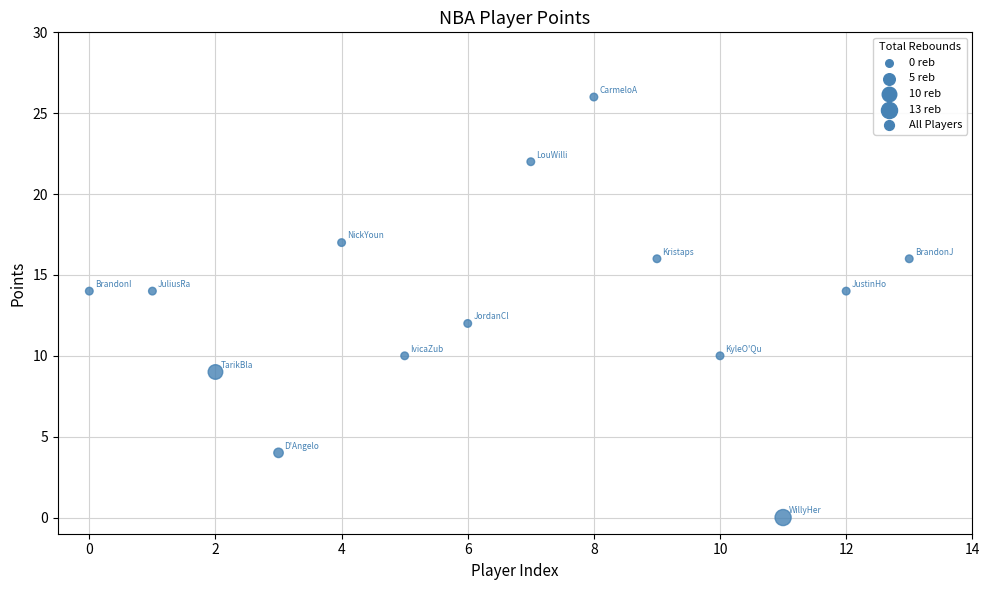

What is the range of Y values (max minus min)?

26